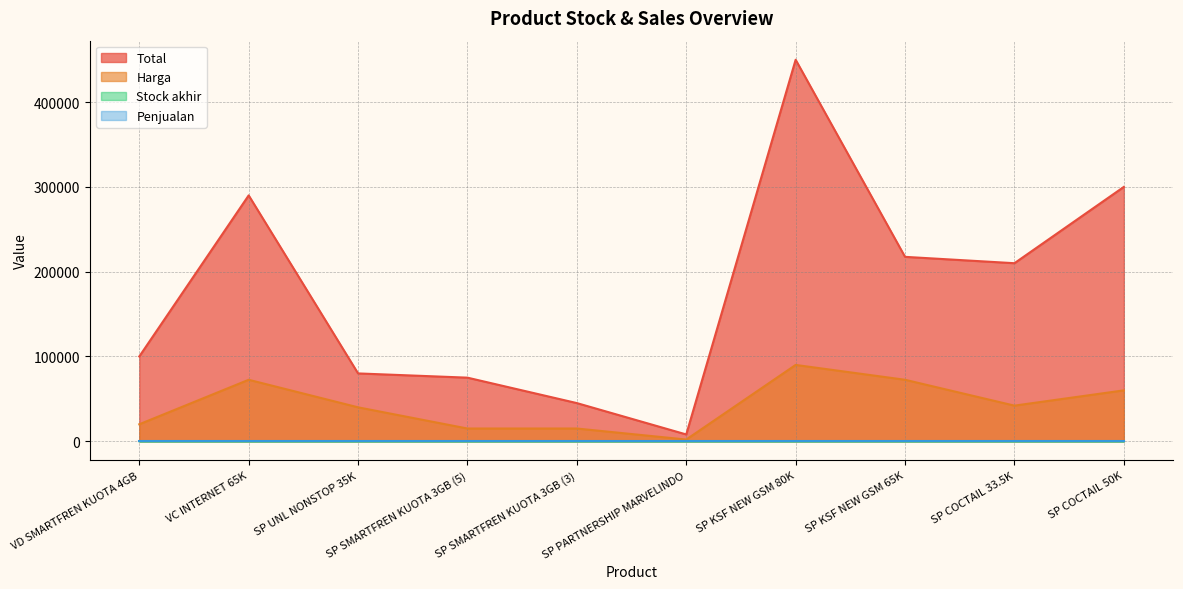

True or false: Stock akhir and Total intersect in this chart.

False